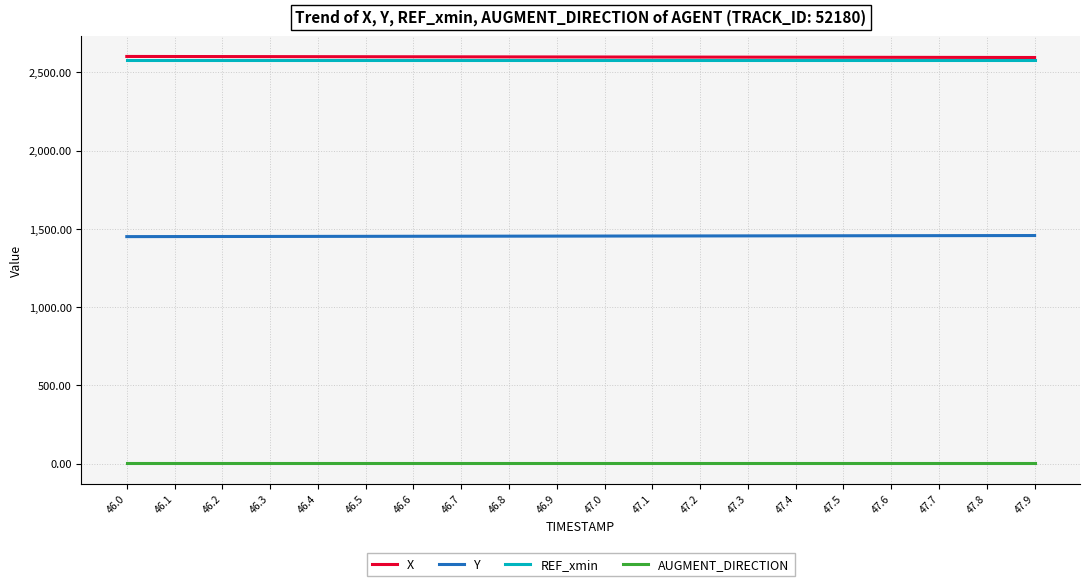

Count the number of data series in this chart.

4